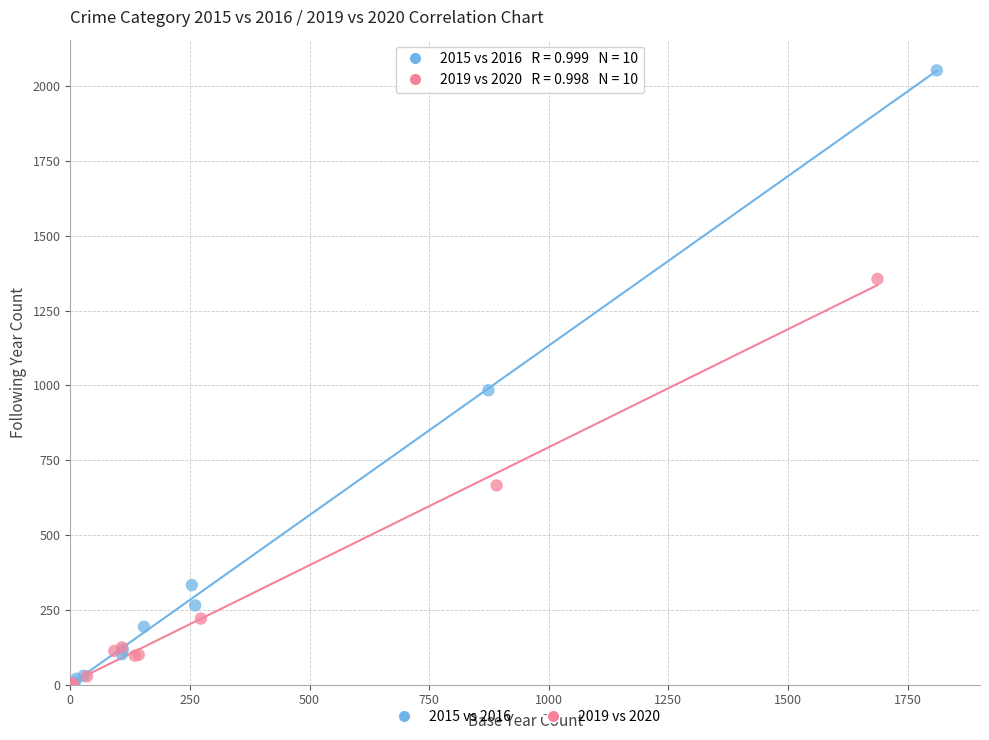

Which series reaches the maximum Y coordinate?

2015 vs 2016